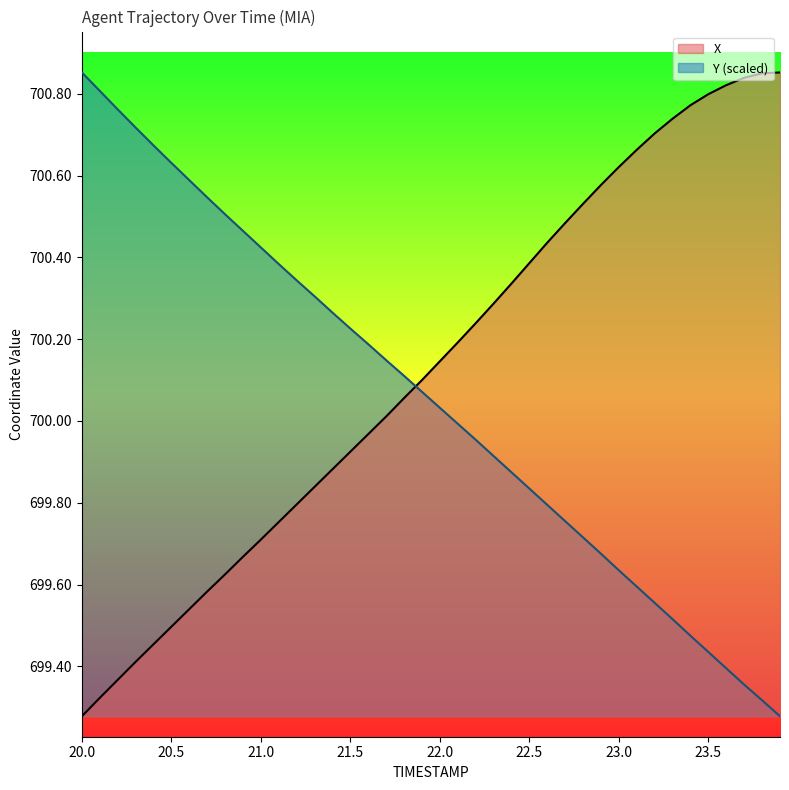

What are all the series names shown in the legend?

X, Y (scaled)